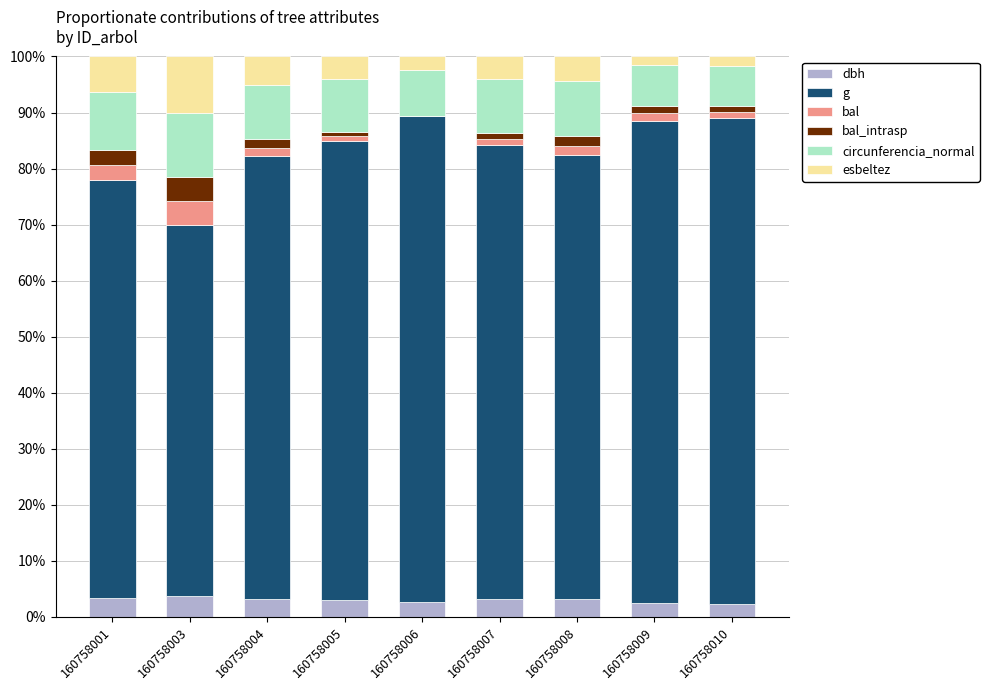

At 160758001, list the series in order from smallest to largest.

bal, bal_intrasp, dbh, esbeltez, circunferencia_normal, g